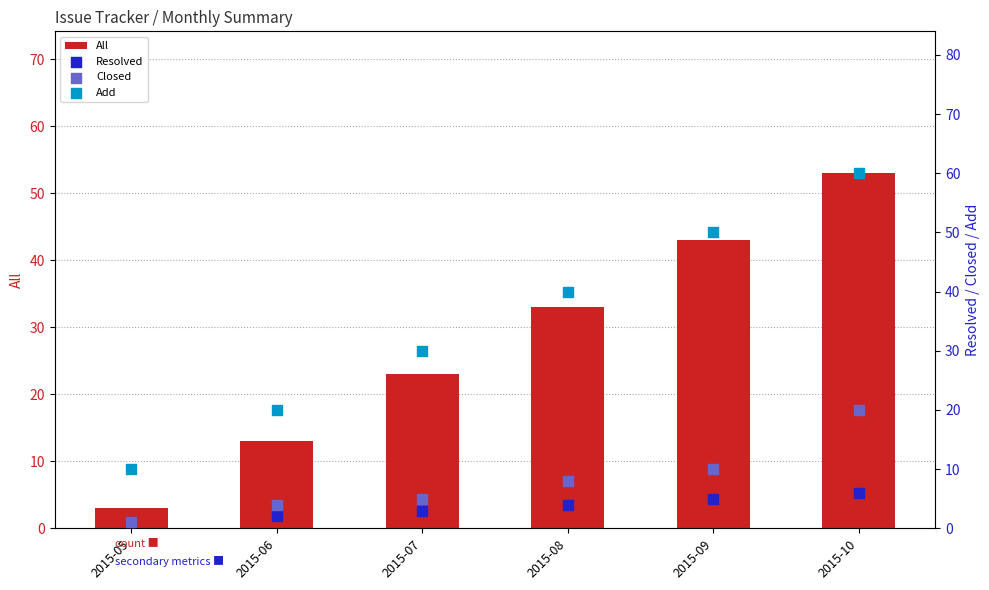

Which series contains the lowest Y value?

Resolved